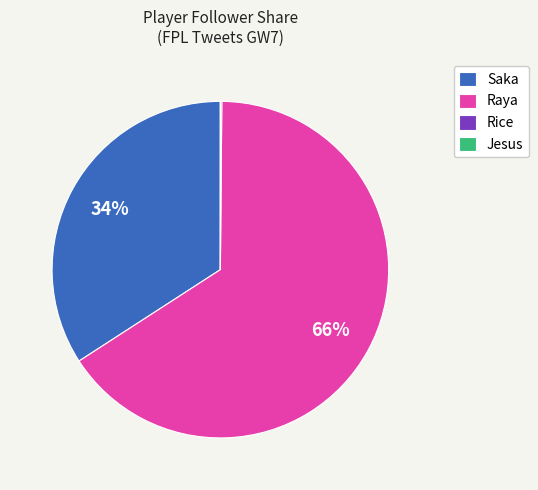

Which slice represents more than half of the pie?

Raya